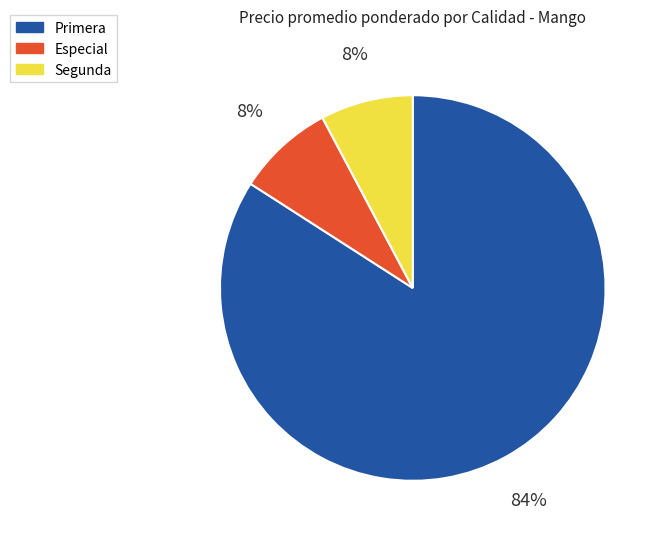

Is there any slice that represents more than half of the pie?

Yes